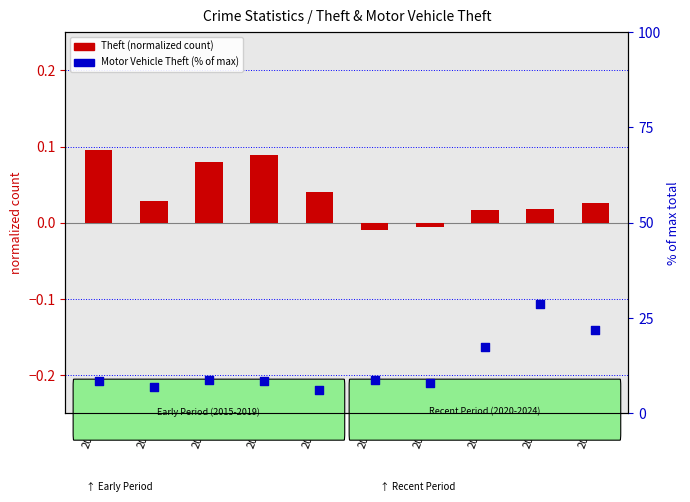

What are all the series names shown in the legend?

Theft (normalized), Motor Vehicle Theft %